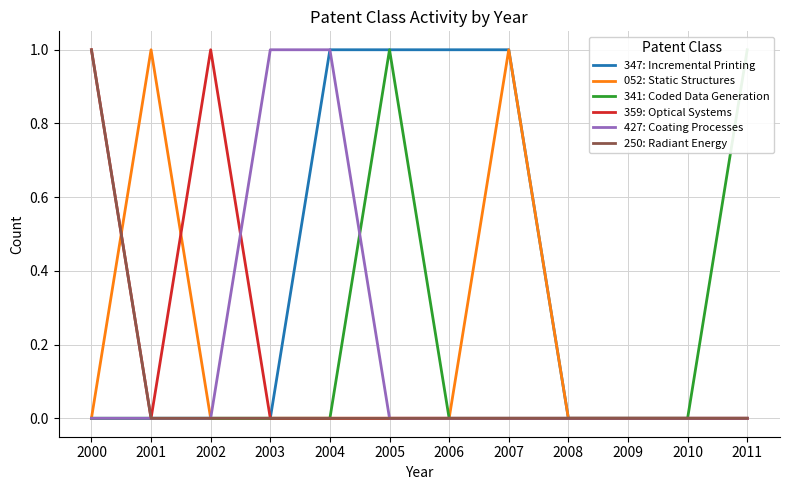

What is the spread (max minus min) of values at 2006?

1